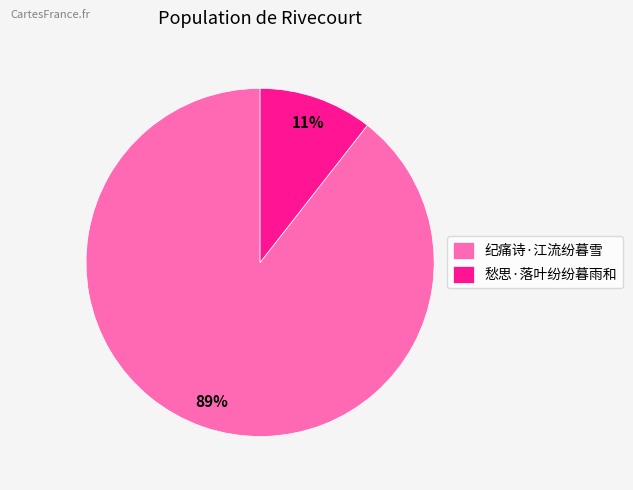

Which category has the biggest portion of the pie?

纪痛诗·江流纷暮雪